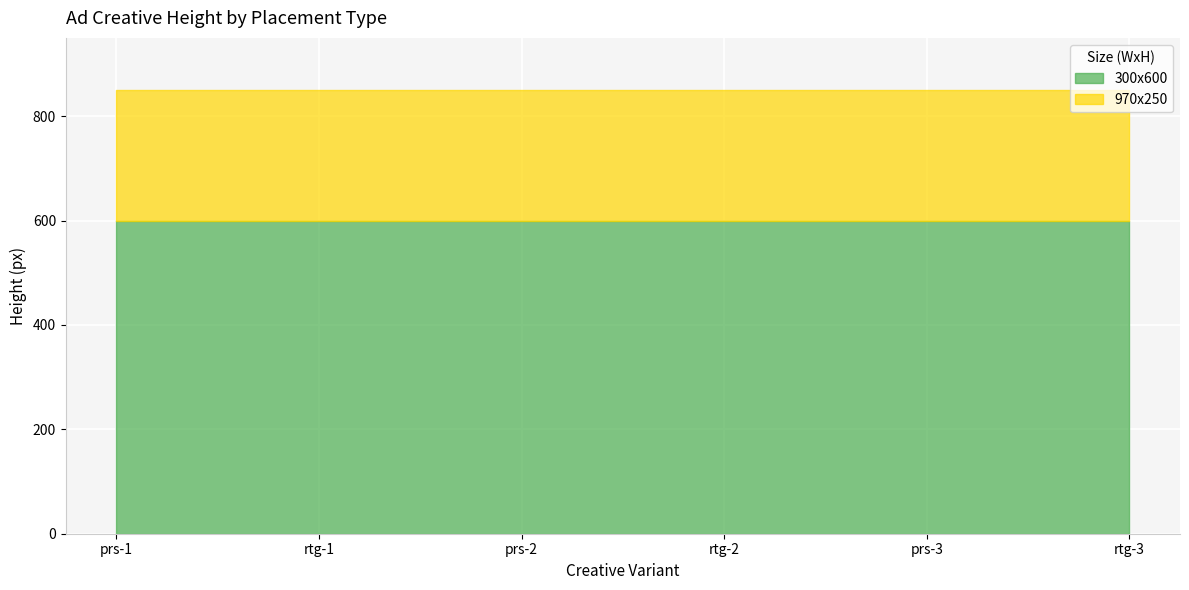

What is the difference between the highest and lowest values at prs-1?

350